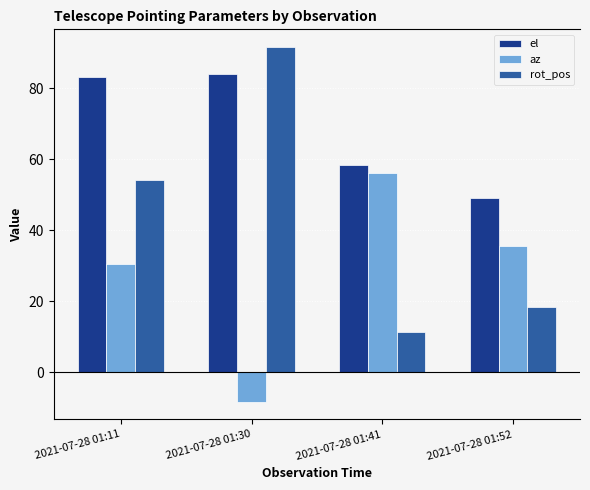

Reading right to left, transcribe all the data shown in this chart.

el: 49.0	58.5	84.1	83.2
az: 35.7	56.2	-8.2	30.6
rot_pos: 18.4	11.5	91.6	54.1